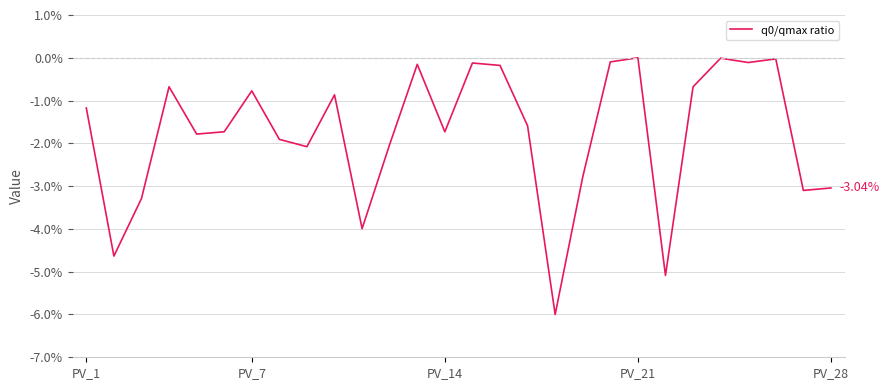

Is this an area chart (filled region under the line)?

No